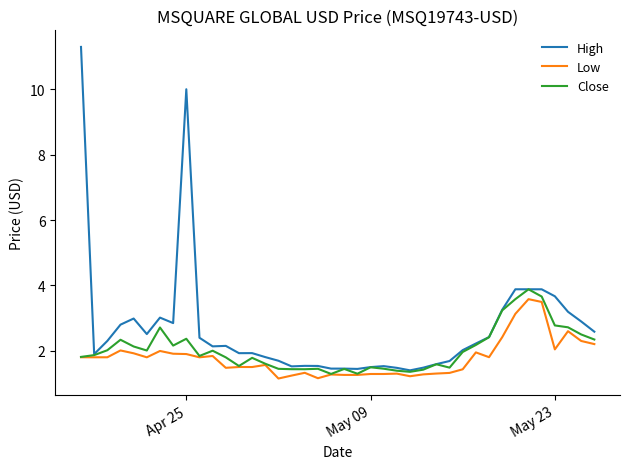

What is the smallest value displayed?

1.2